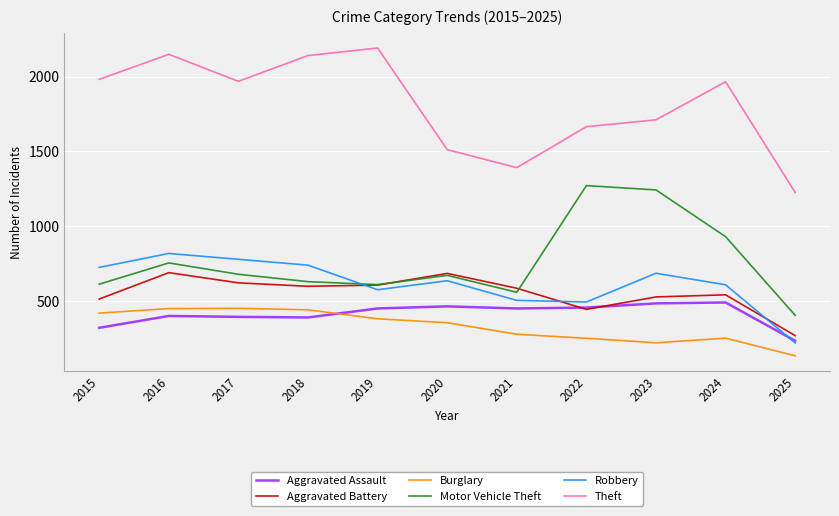

True or false: Motor Vehicle Theft has more than 2 interior local peaks.

True